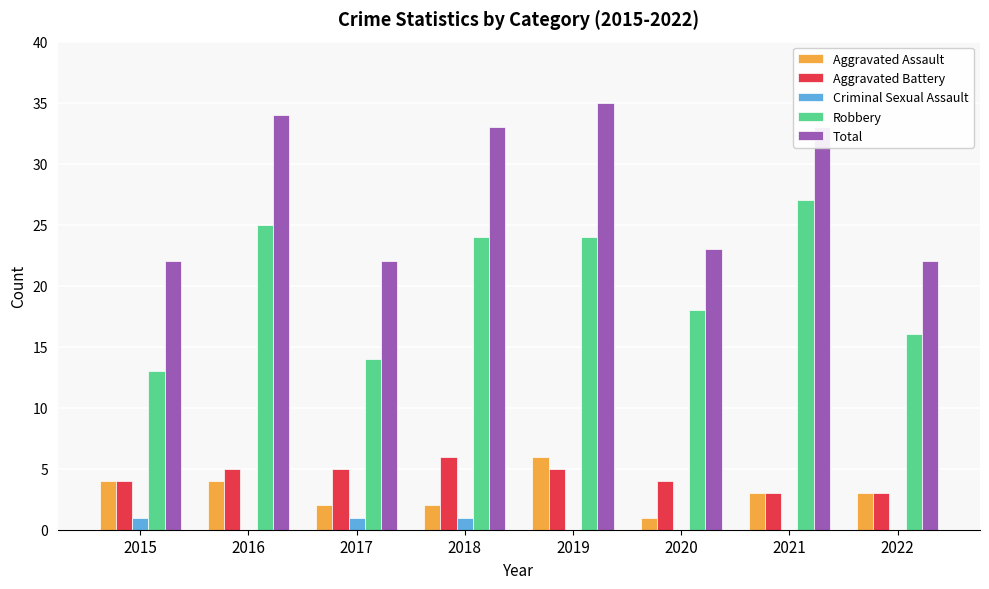

What is the sum of all Criminal Sexual Assault values?

3